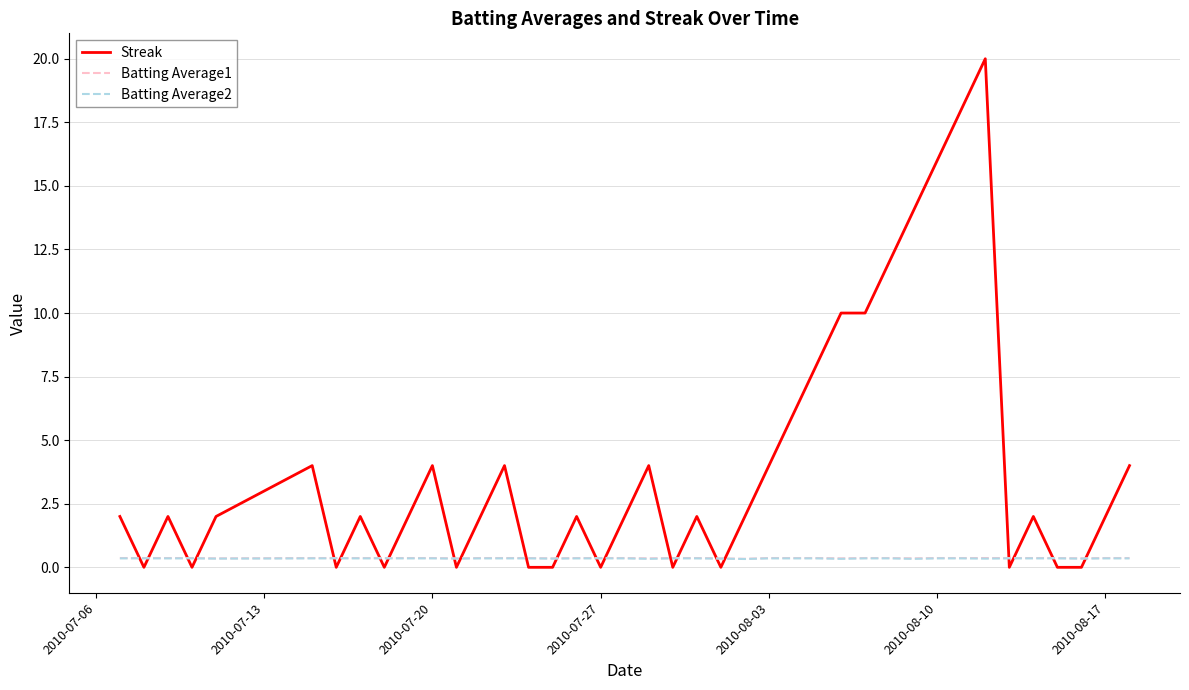

What is the lowest value of the Batting Average2 series?

0.3